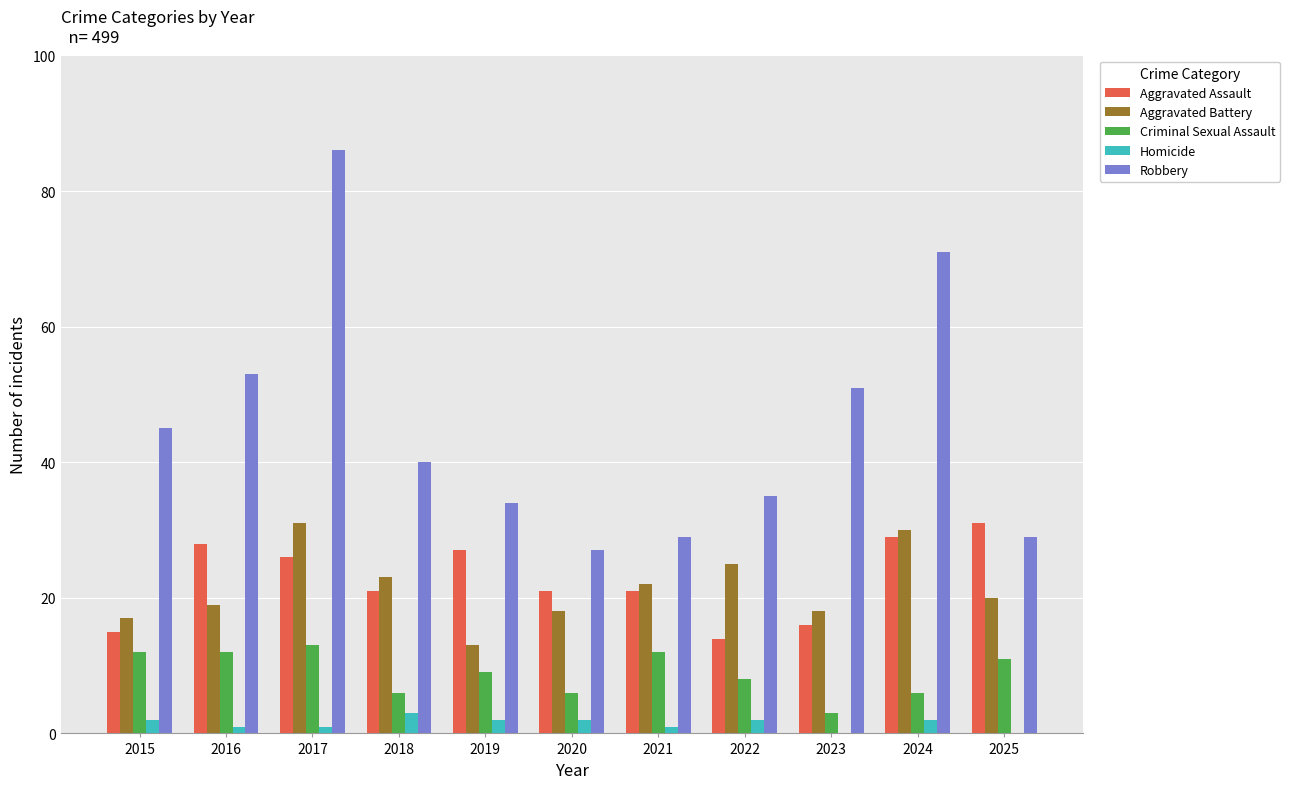

What is the sum of the Aggravated Battery values at 2019 and 2022?

38